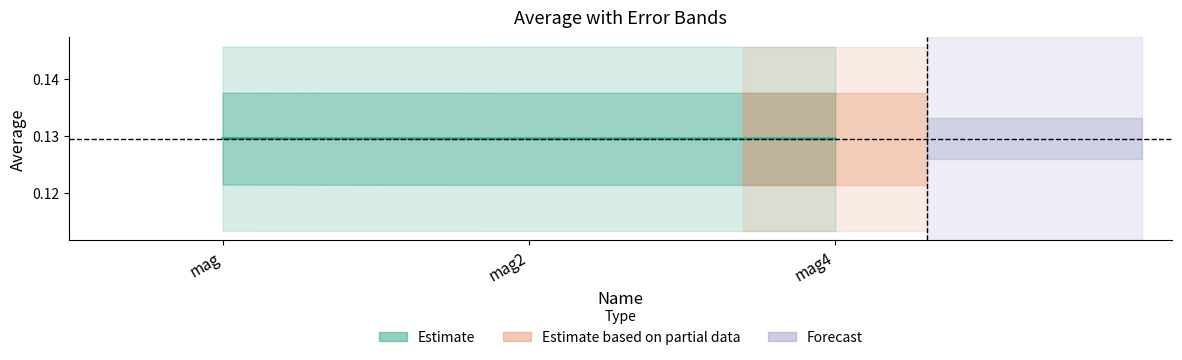

How many lines are shown in the chart?

1